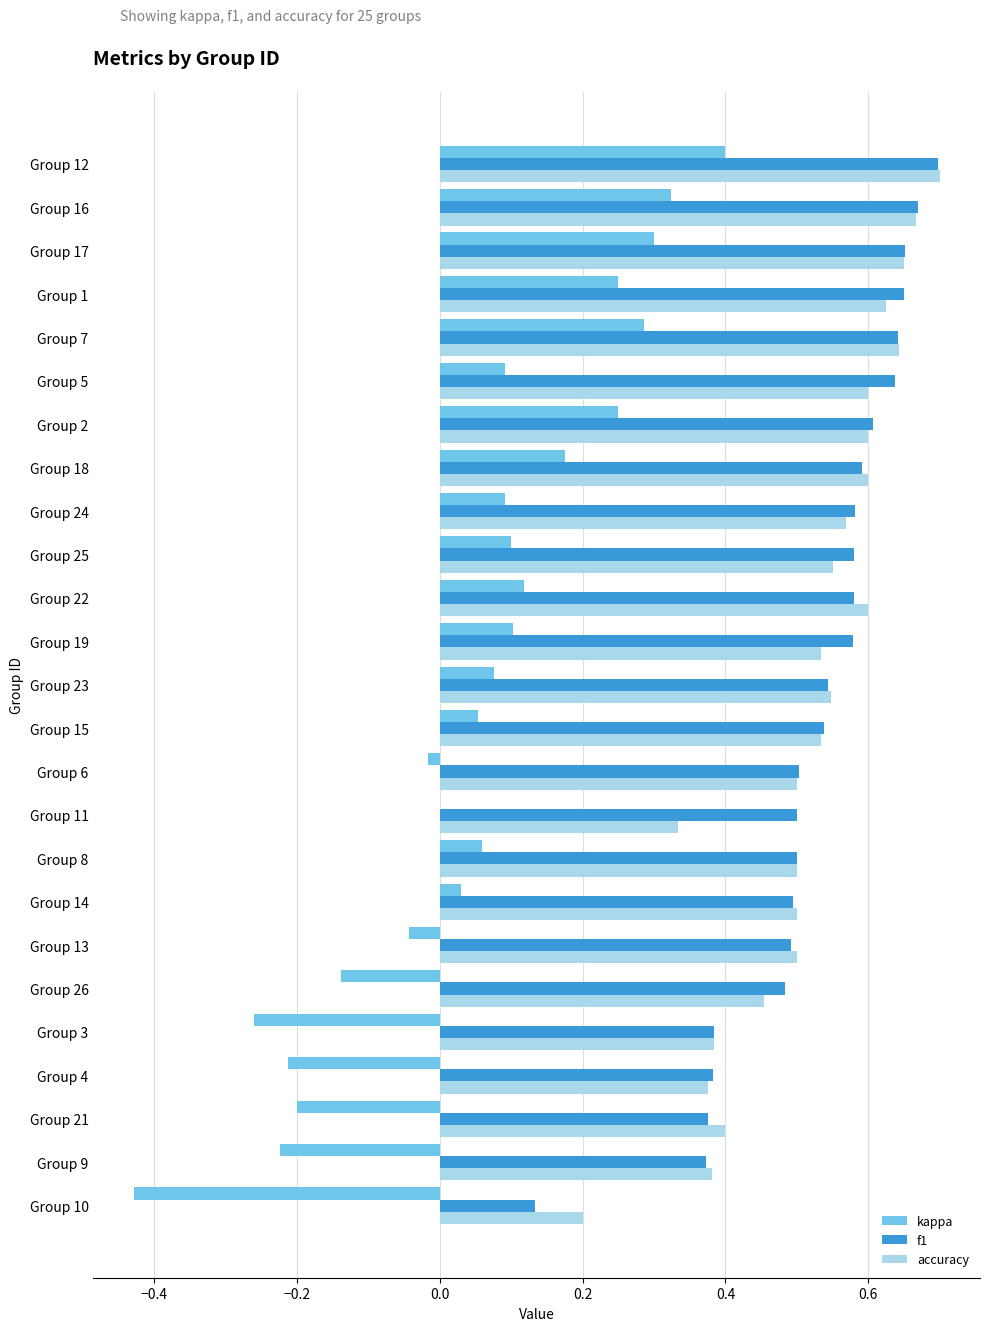

What are all the series names shown in the legend?

kappa, f1, accuracy